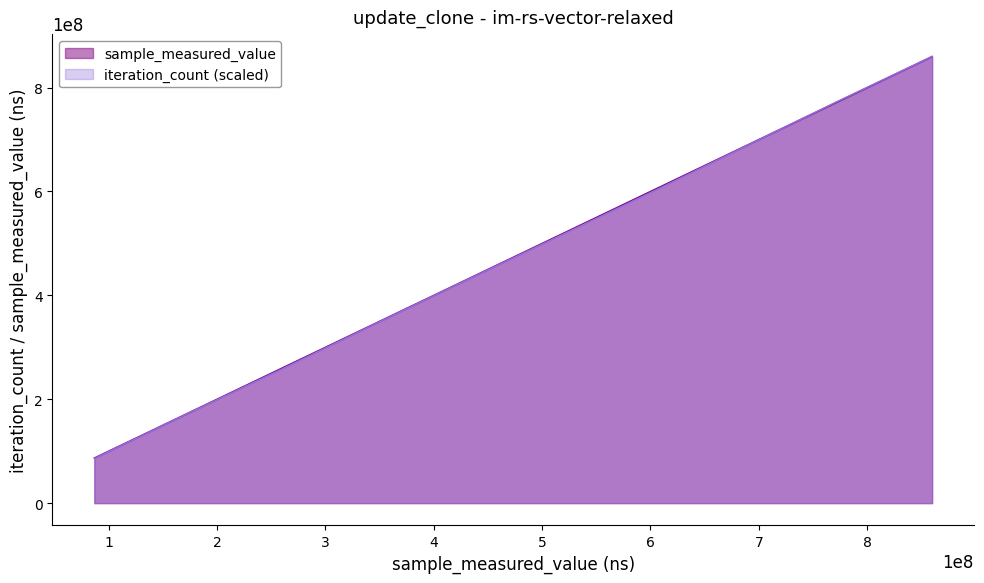

What are all the series names shown in the legend?

sample_measured_value, iteration_count (scaled)